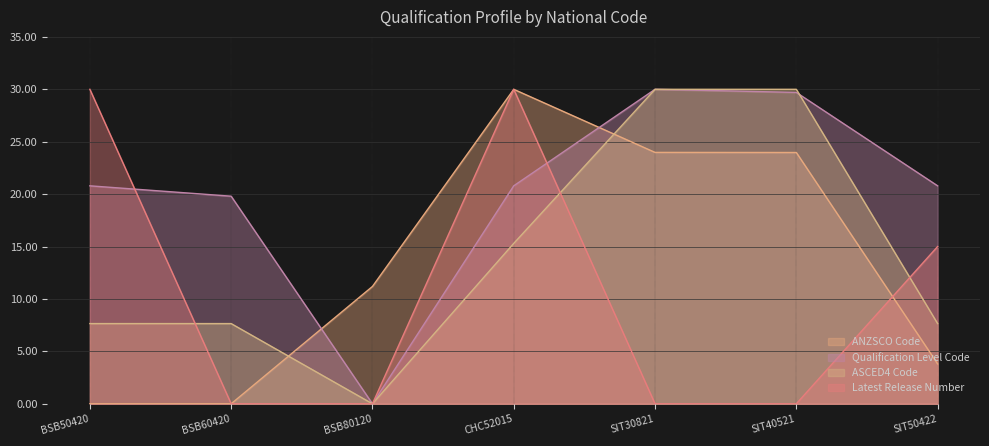

What is the sum of the Qualification Level Code values at SIT40521 and SIT30821?

59.7